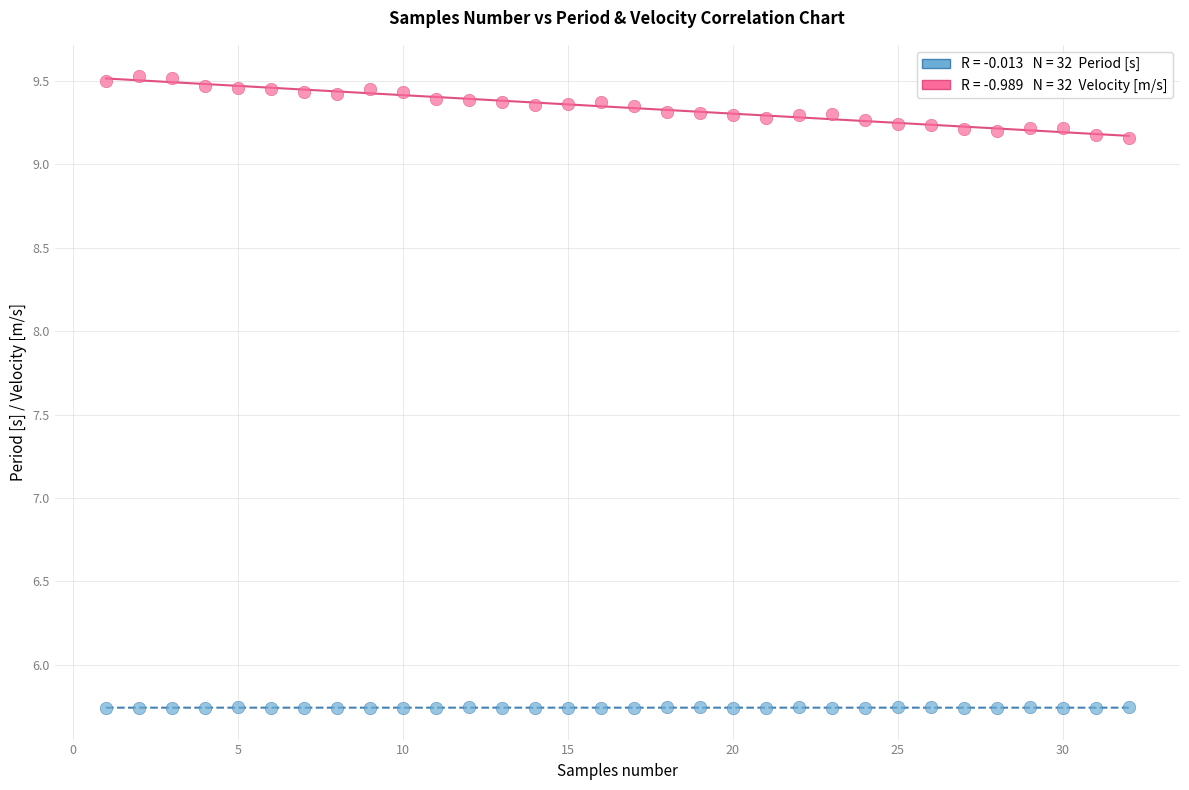

Across all data points, what is the range of X values (max minus min)?

31.0